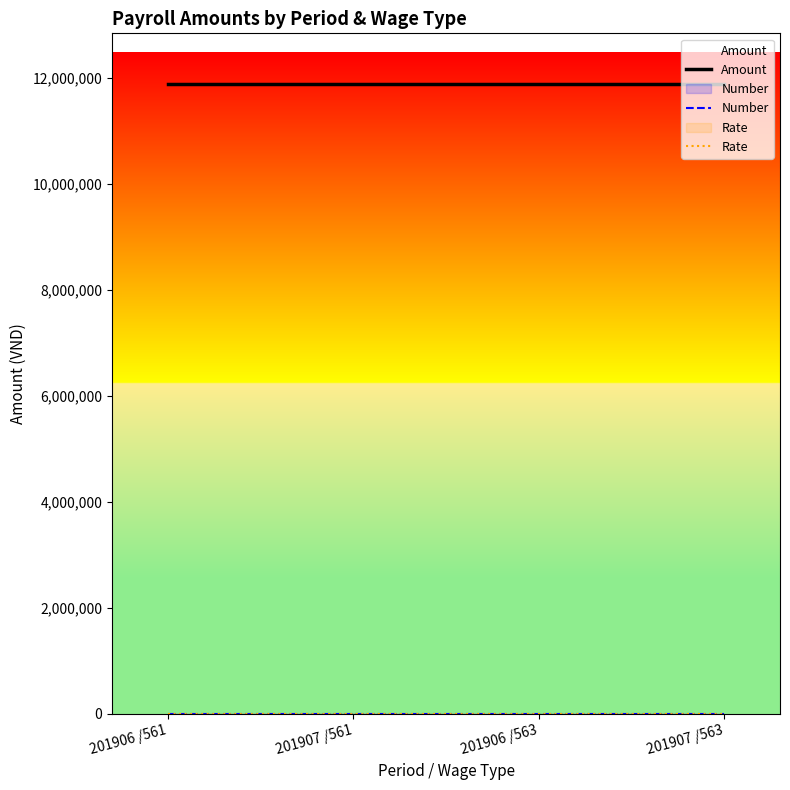

Reading right to left, extract all data points from this chart.

Amount: 201907 /563=11894914	201906 /563=11894914	201907 /561=11894914	201906 /561=11894914
Number: 201907 /563=0	201906 /563=0	201907 /561=0	201906 /561=0
Rate: 201907 /563=0	201906 /563=0	201907 /561=0	201906 /561=0